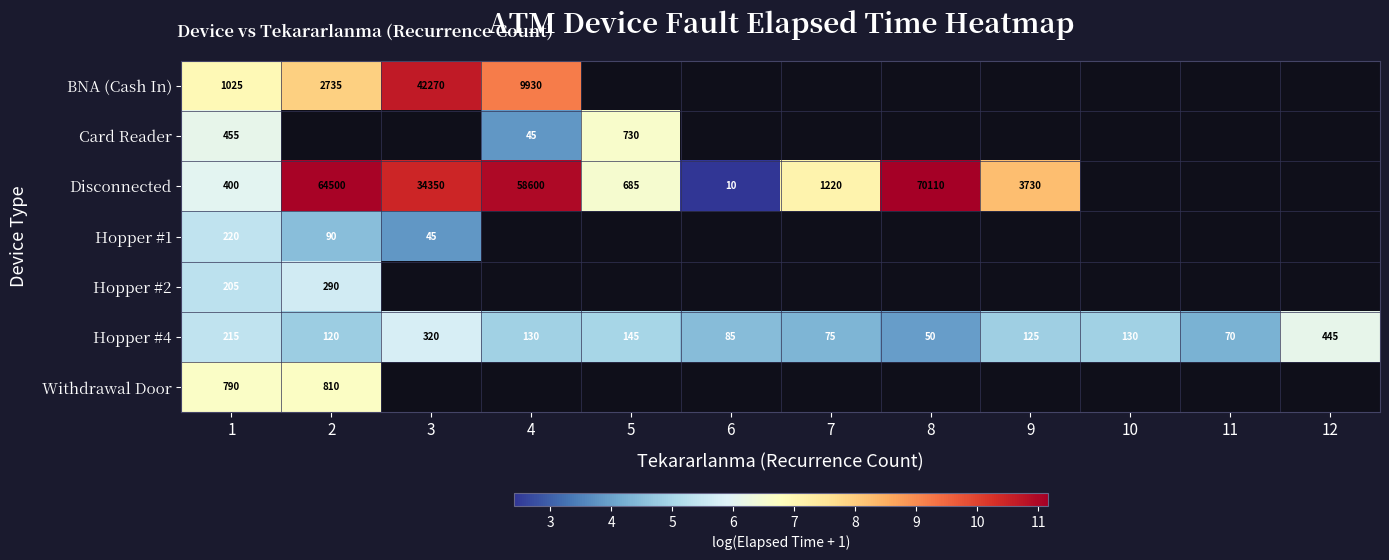

Is the value of Hopper #2 at 5 greater than the value of Hopper #4 at 7?

No